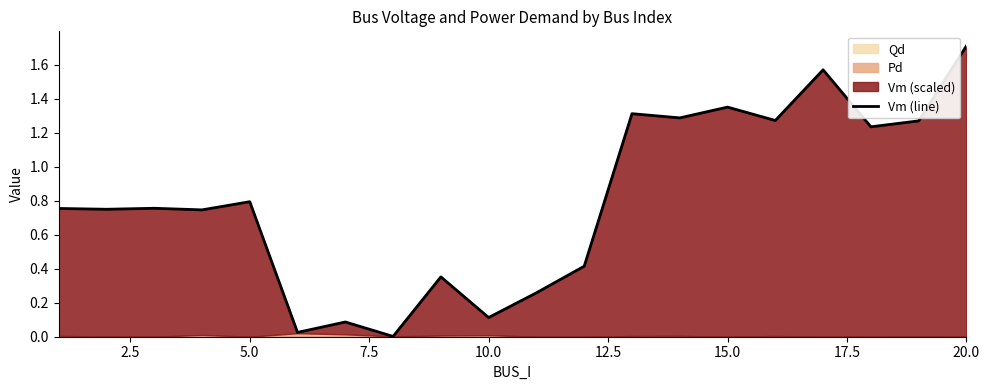

What is the difference between the maximum and minimum values?

1.7